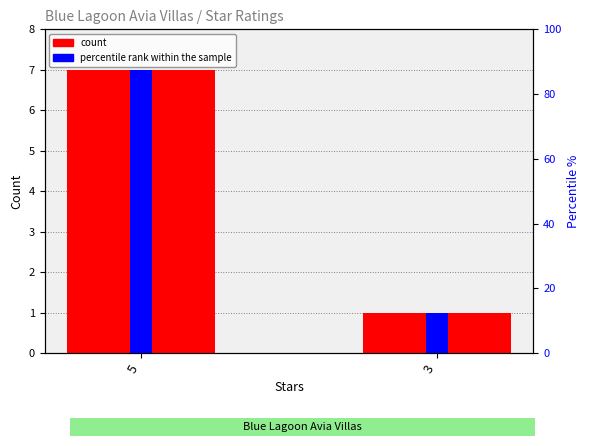

Between 5 and 3, which series saw the biggest shift?

percentile rank within the sample